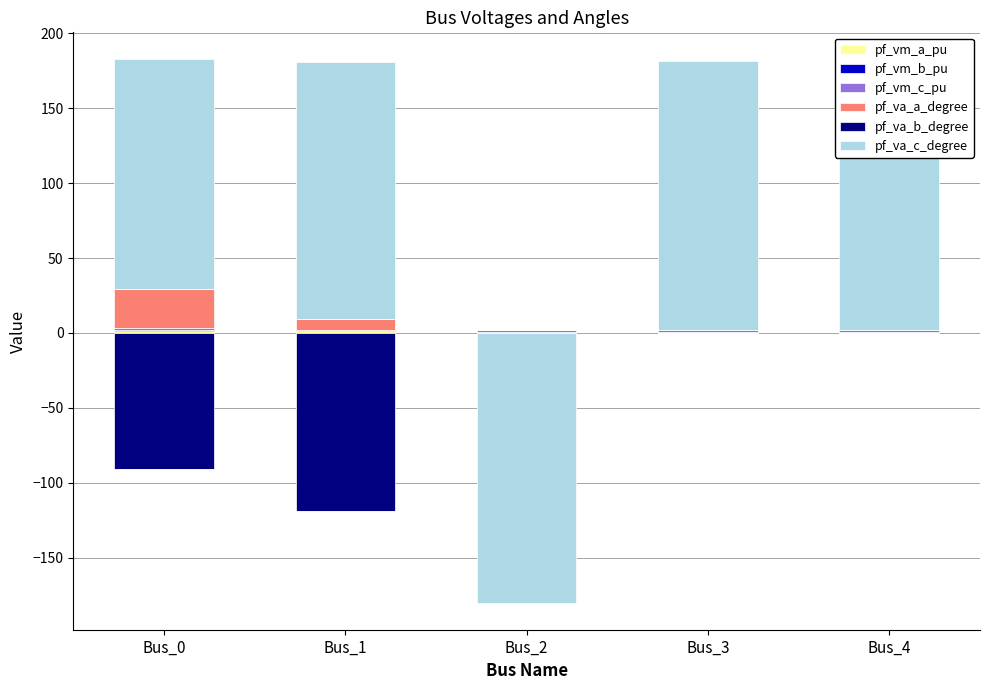

What are all the series names shown in the legend?

pf_vm_a_pu, pf_vm_b_pu, pf_vm_c_pu, pf_va_a_degree, pf_va_b_degree, pf_va_c_degree